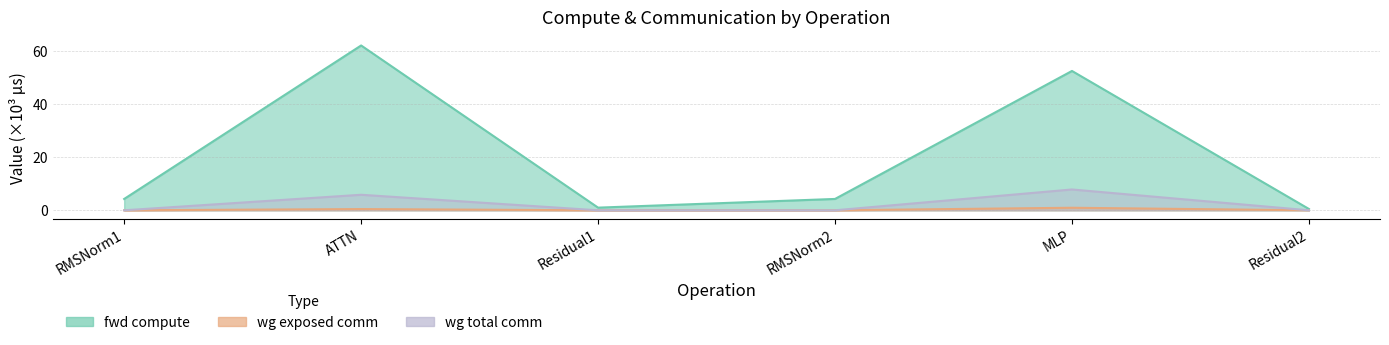

Reading right to left, transcribe all the data shown in this chart.

fwd compute: Residual2=0.5	MLP=52.5	RMSNorm2=4.3	Residual1=1.0	ATTN=62.1	RMSNorm1=4.3
wg exposed comm: Residual2=0.0	MLP=1.0	RMSNorm2=0.0	Residual1=0.0	ATTN=0.5	RMSNorm1=0.0
wg total comm: Residual2=0.0	MLP=7.9	RMSNorm2=0.0	Residual1=0.0	ATTN=5.9	RMSNorm1=0.0